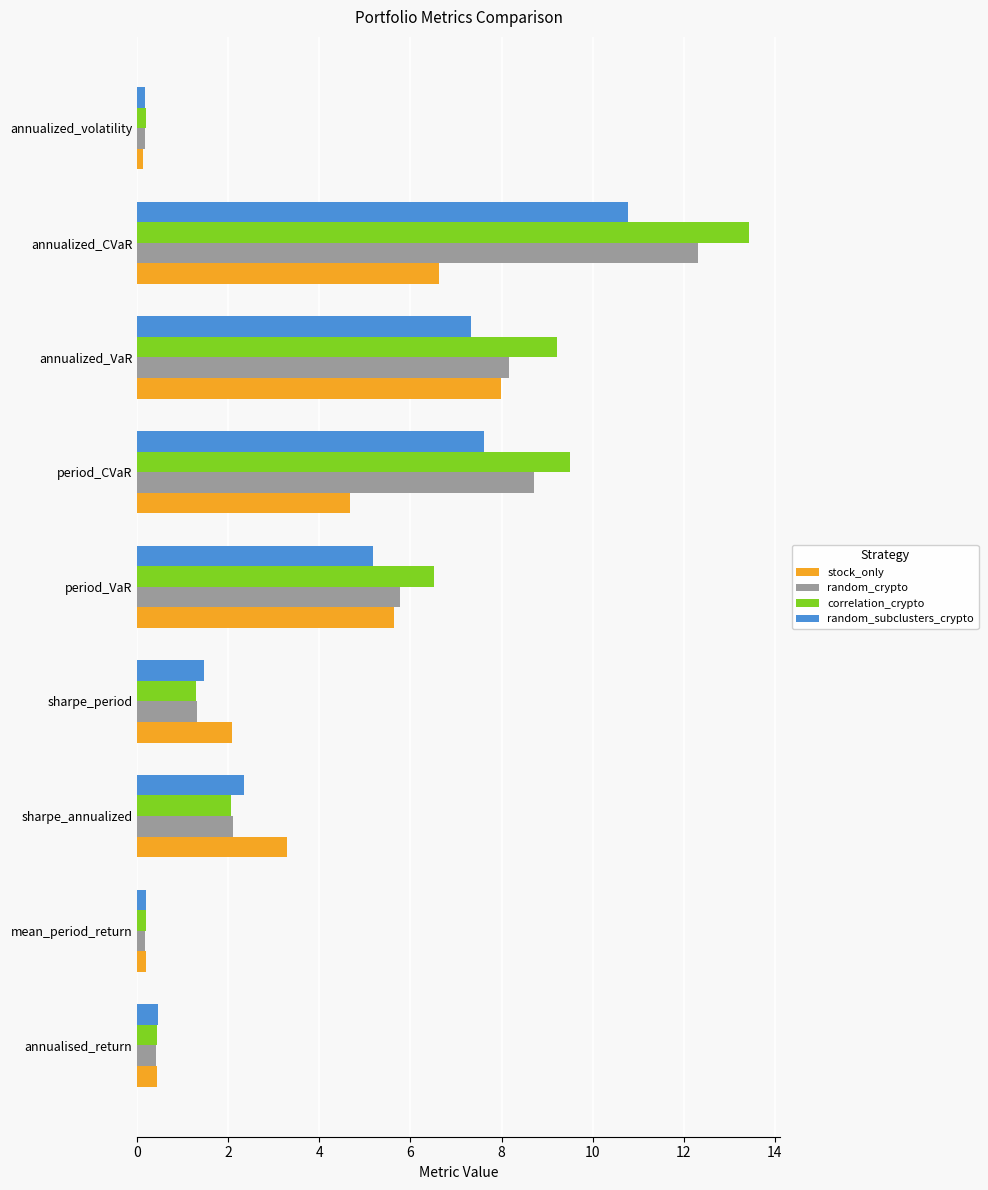

The correlation_crypto series shows 7.0 at annualized_CVaR. True or false?

False